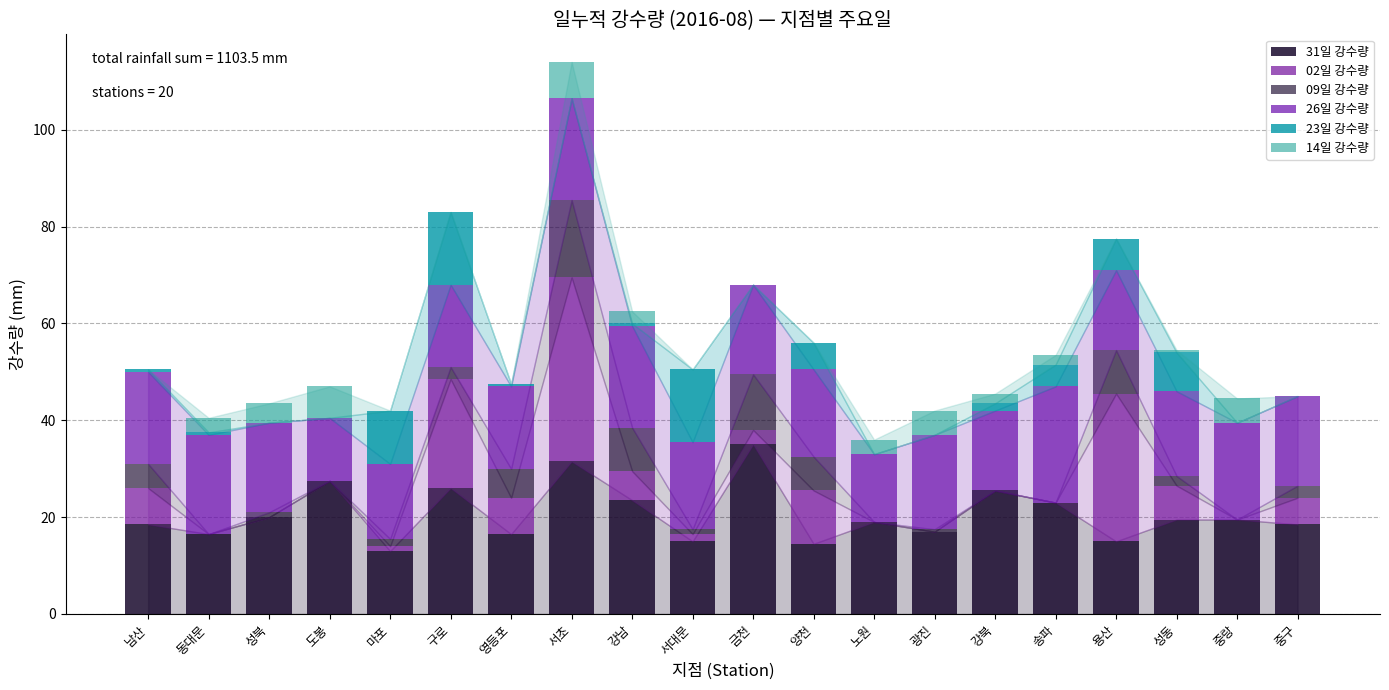

Does the chart contain stacked bars?

Yes